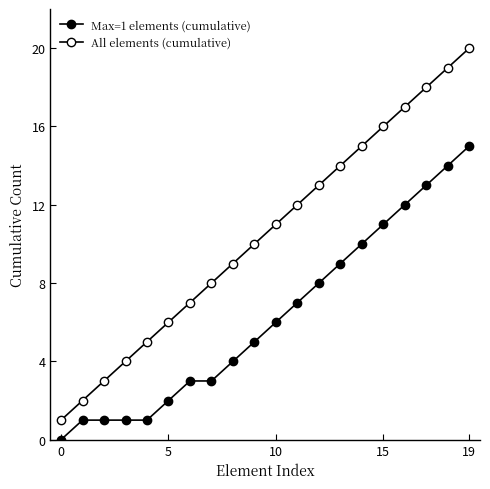

What is the sum of all All elements (cumulative) values?

210